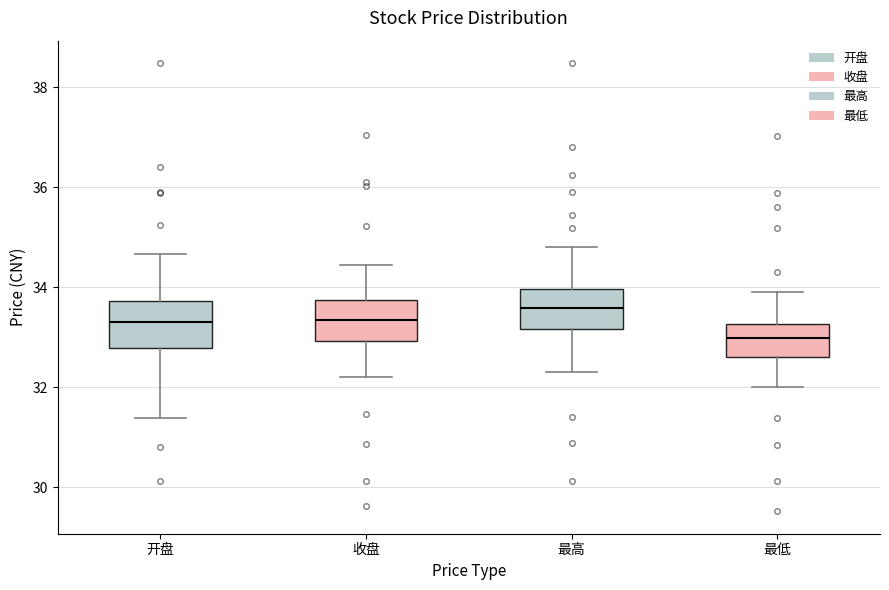

Where is the lower edge of the box for 最低 on the y-axis? The values are not printed on the chart, so give them approximately, as read against the axis.

32.6